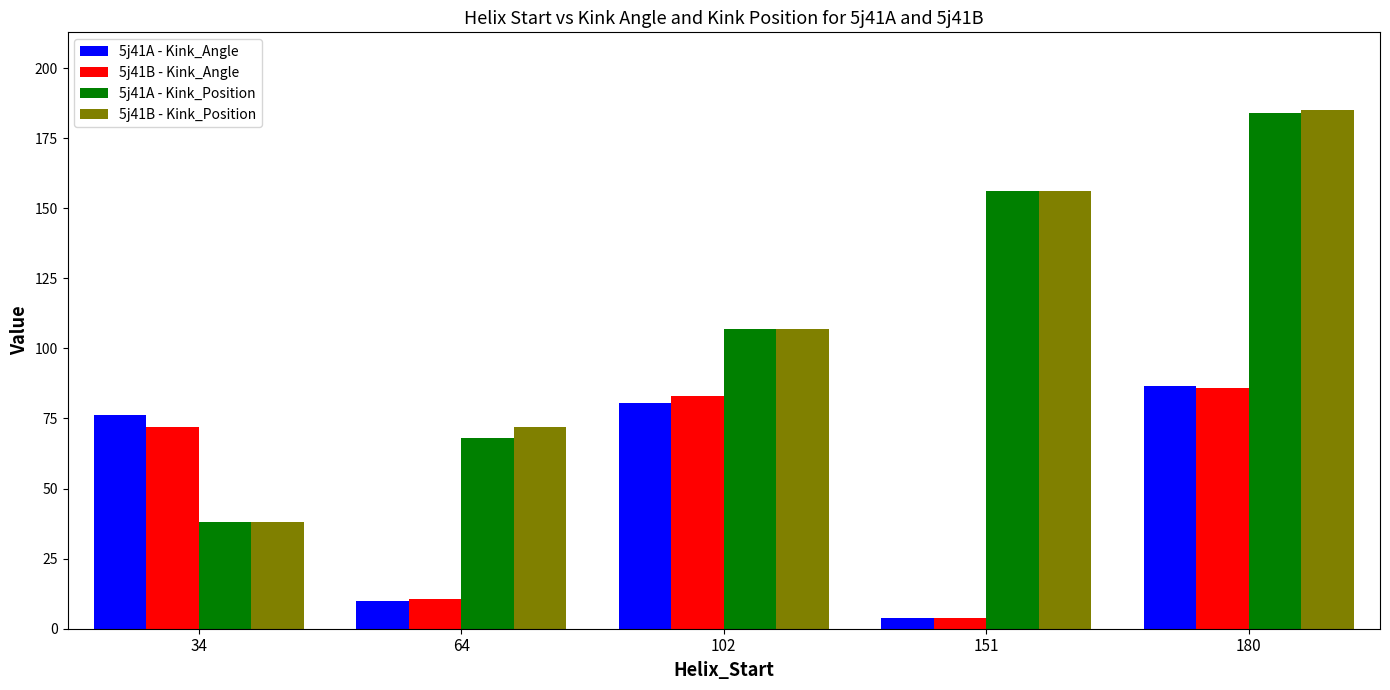

Which series has the largest range (max minus min)?

5j41B - Kink_Position